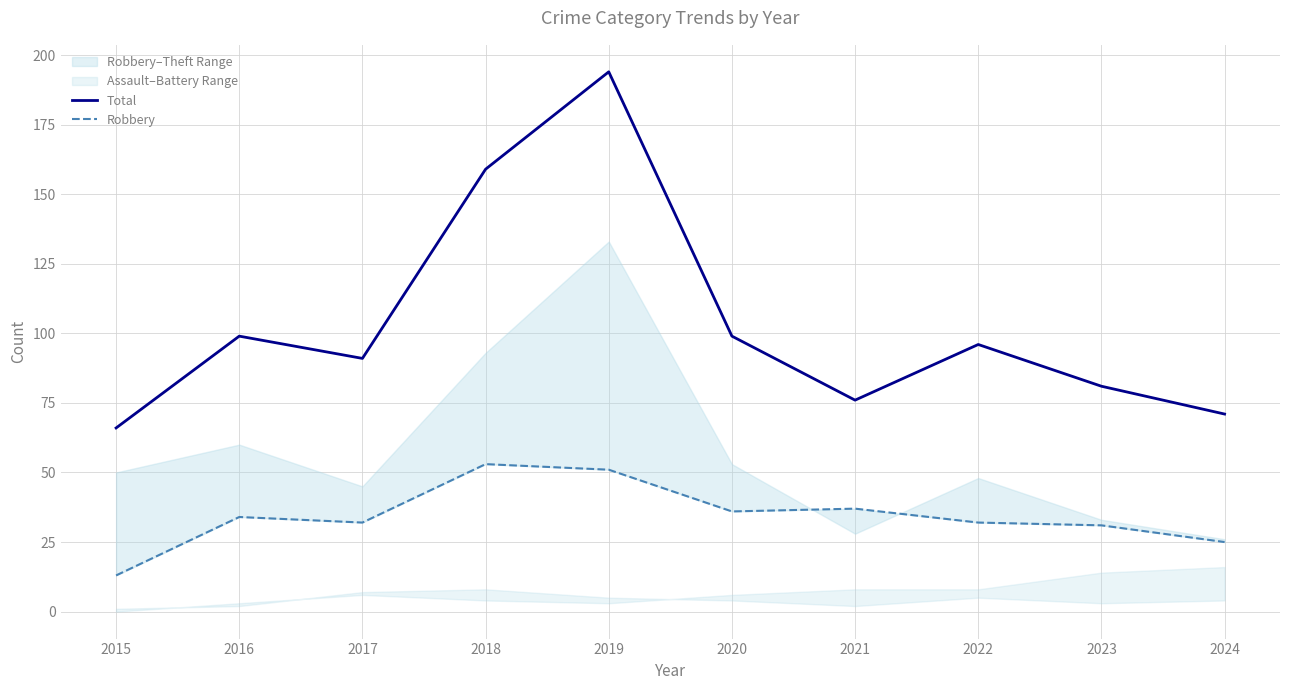

Which series changed the most between 2016 and 2024?

Total